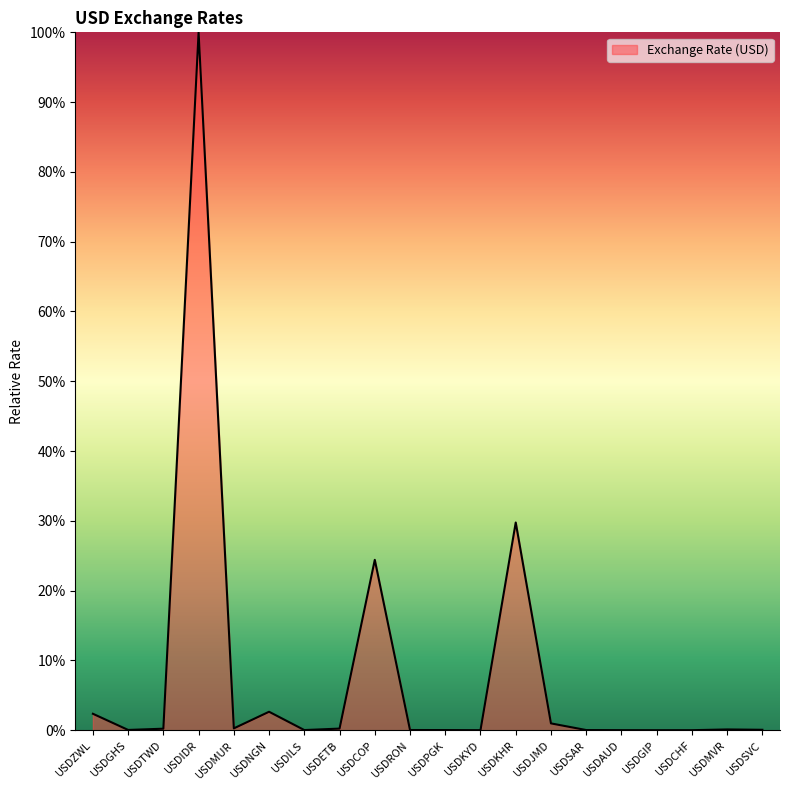

At which label is the value closest to 50?

USDKHR